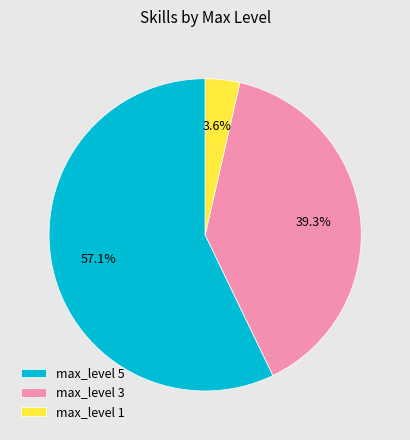

What percentage is NOT represented by max_level 3?

60.7%